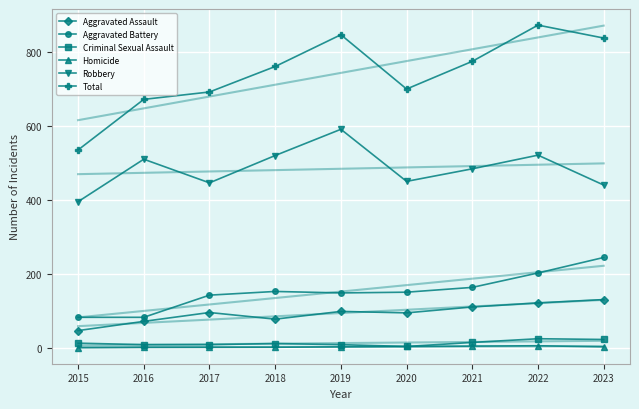

Reading left to right, extract all data points from this chart.

Aggravated Assault: 46	71	95	77	98	94	110	121	130
Aggravated Battery: 82	82	142	152	148	150	163	202	244
Criminal Sexual Assault: 12	8	8	11	8	3	14	24	22
Homicide: 0	1	1	1	2	3	4	5	2
Robbery: 395	510	446	520	591	450	484	521	440
Total: 535	672	692	761	847	700	775	873	838